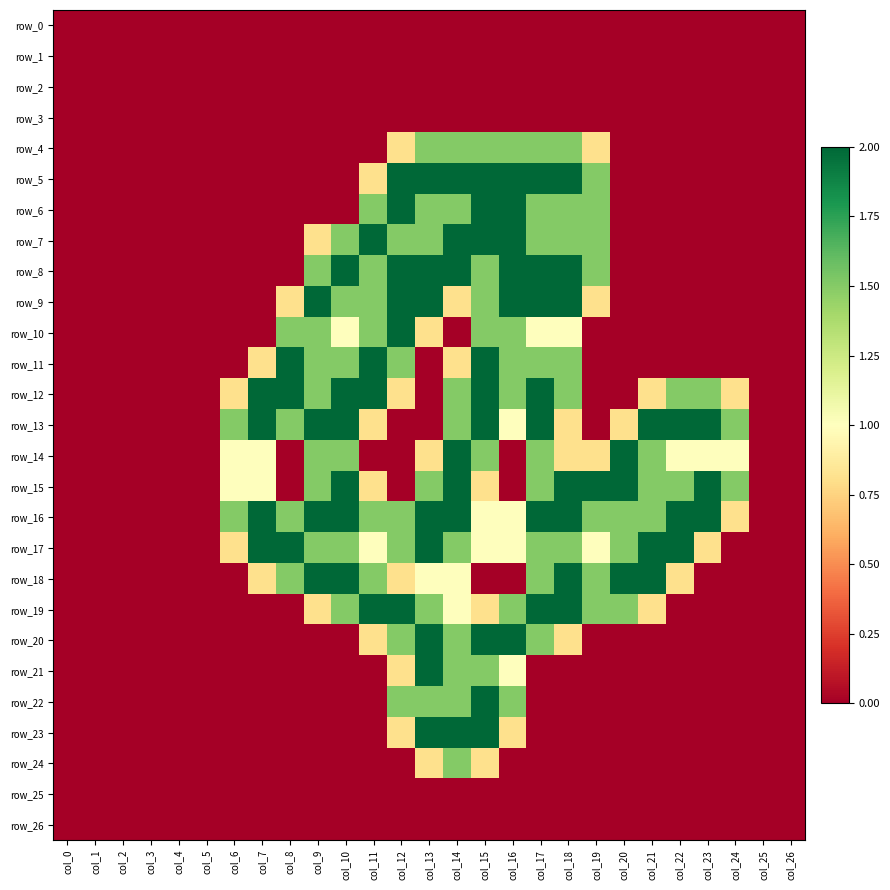

Which series has the largest total across all categories?

row_16